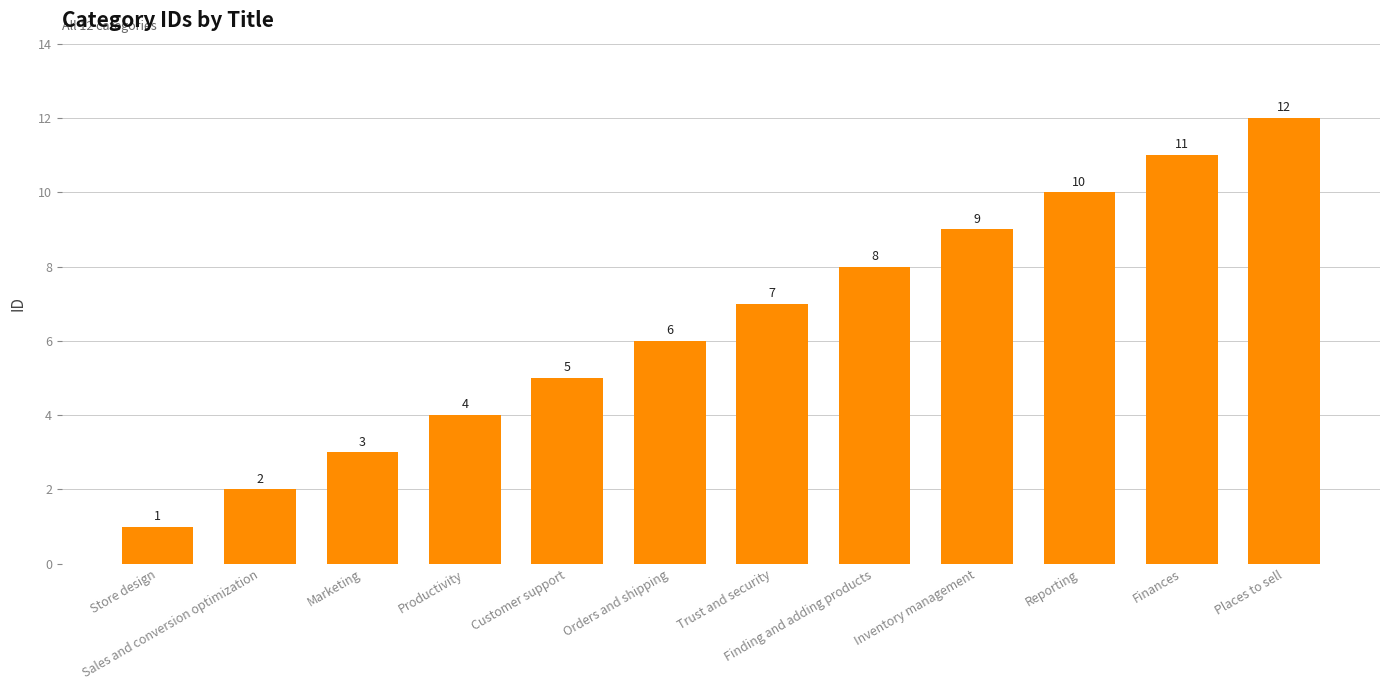

What is the sum of all values?

78